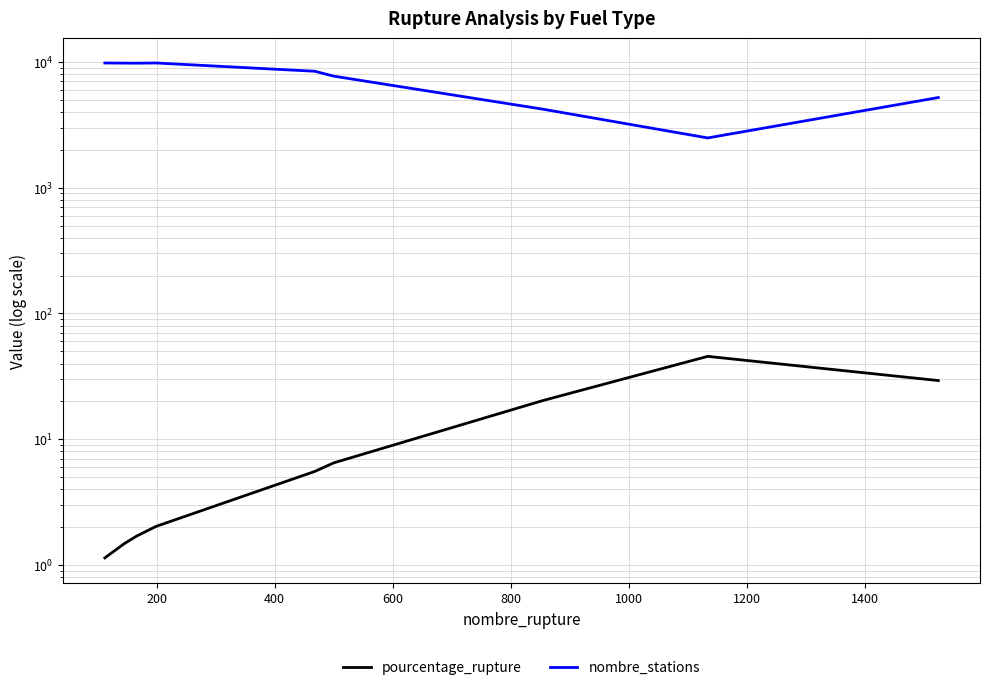

Is the value of pourcentage_rupture at 1400 greater than the value of nombre_stations at 800?

No